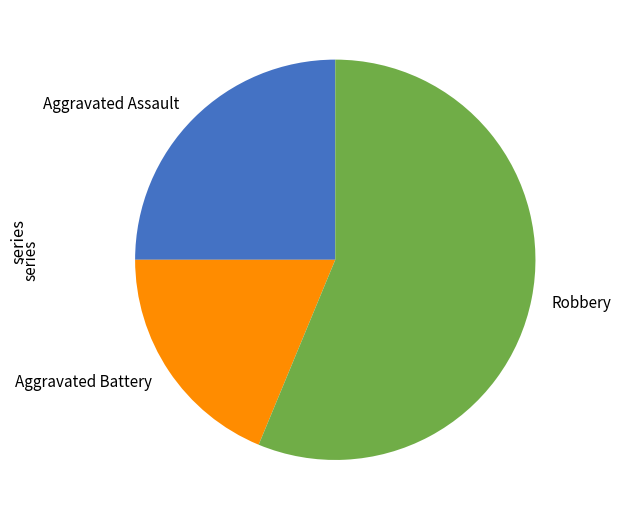

Which category has the smallest portion of the pie?

Aggravated Battery